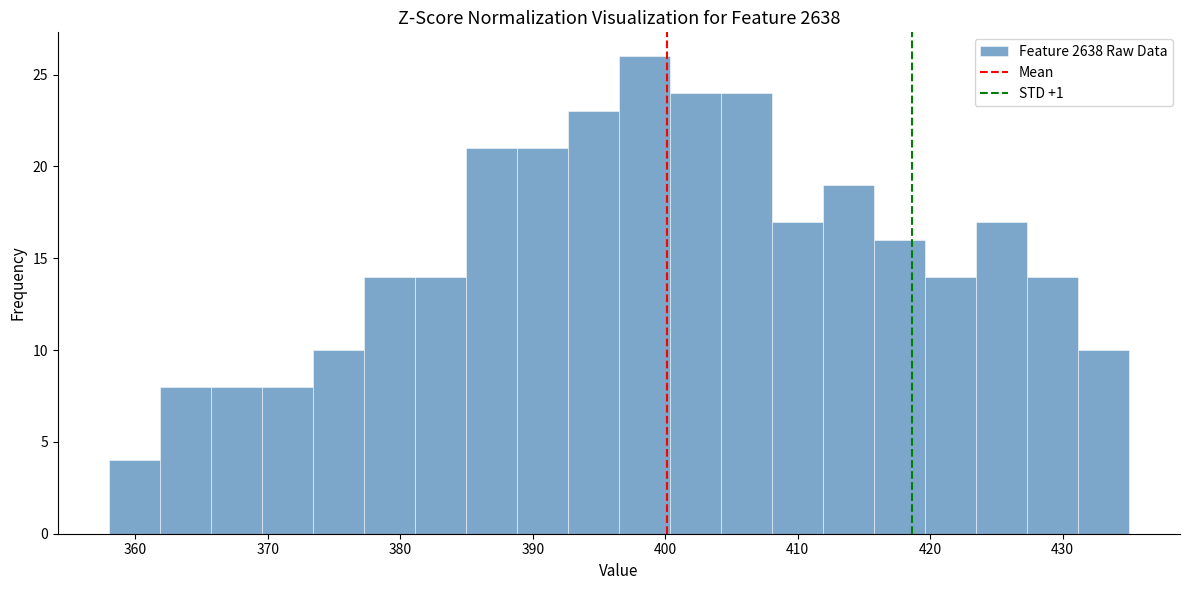

Around what value on the x-axis is the tallest bar? Give the approximate position of its centre, as read against the axis.

398